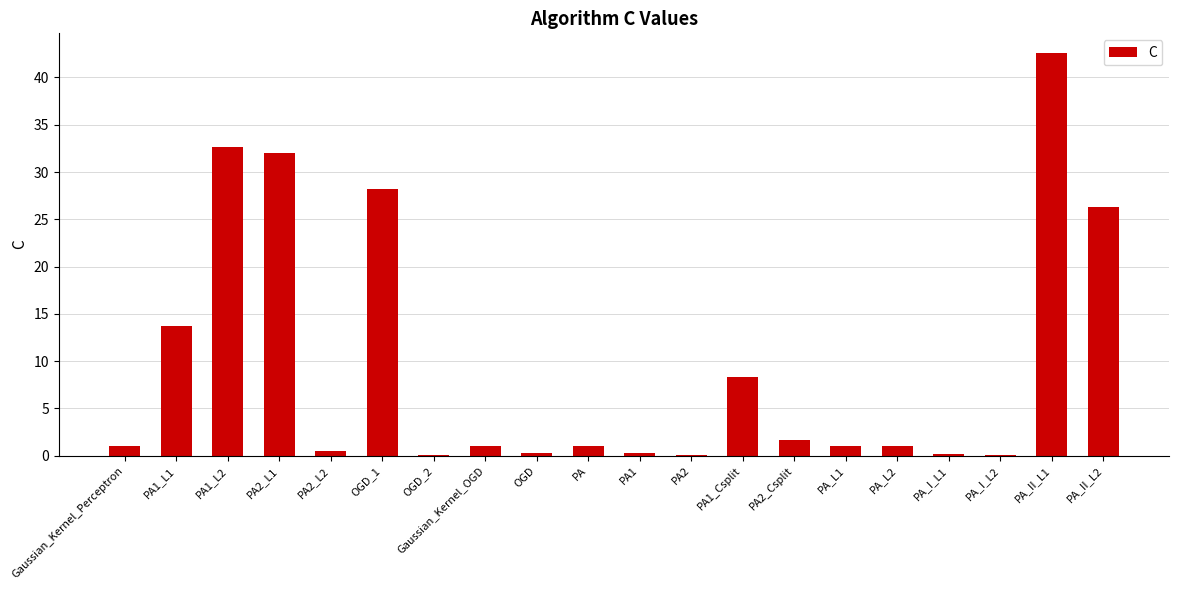

Reading left to right, what are all the values shown in this chart?

Gaussian_Kernel_Perceptron=1.0	PA1_L1=13.7	PA1_L2=32.7	PA2_L1=32.0	PA2_L2=0.5	OGD_1=28.2	OGD_2=0.1	Gaussian_Kernel_OGD=1.0	OGD=0.3	PA=1.0	PA1=0.3	PA2=0.1	PA1_Csplit=8.4	PA2_Csplit=1.7	PA_L1=1.0	PA_L2=1.0	PA_I_L1=0.1	PA_I_L2=0.1	PA_II_L1=42.5	PA_II_L2=26.3